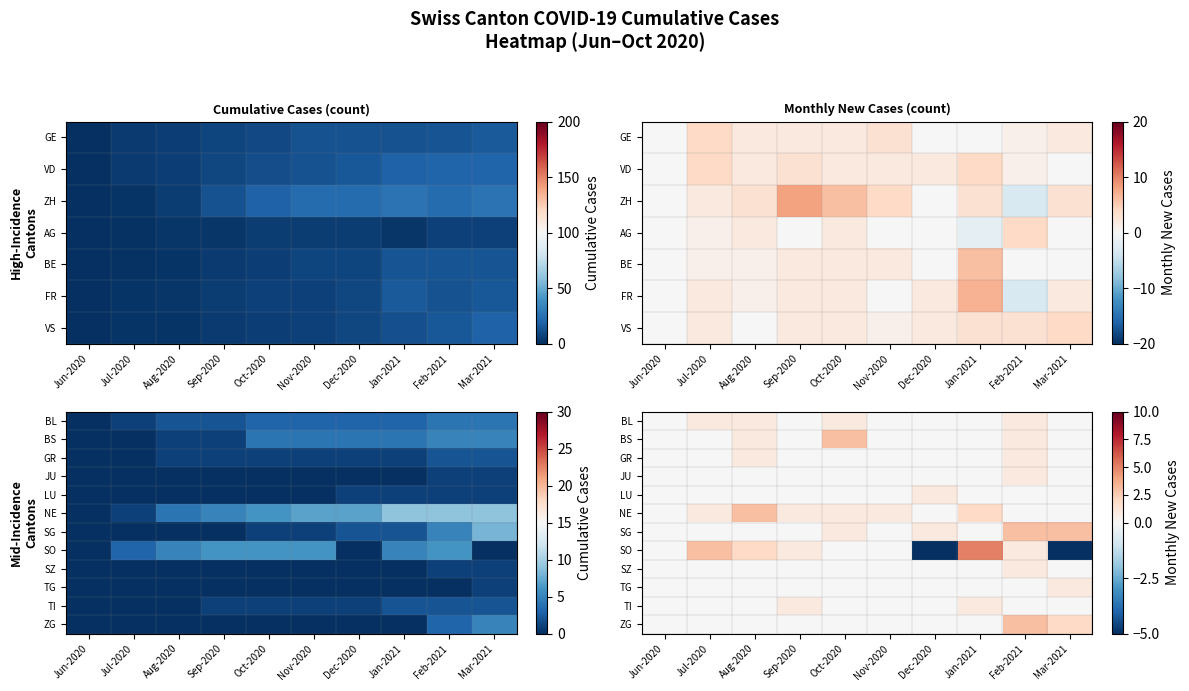

How many distinct data groups are displayed?

12